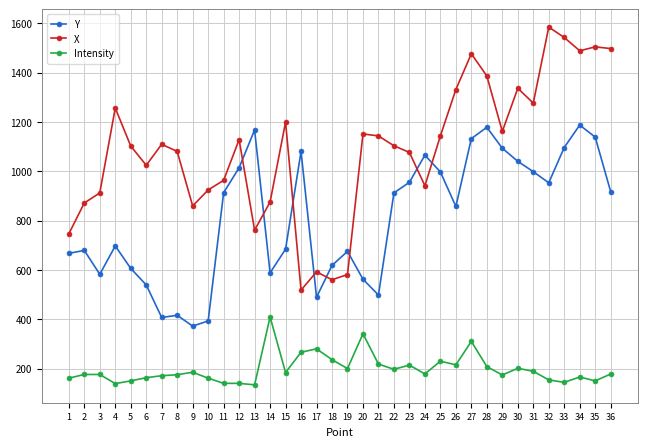

Which series has the widest spread of values?

X